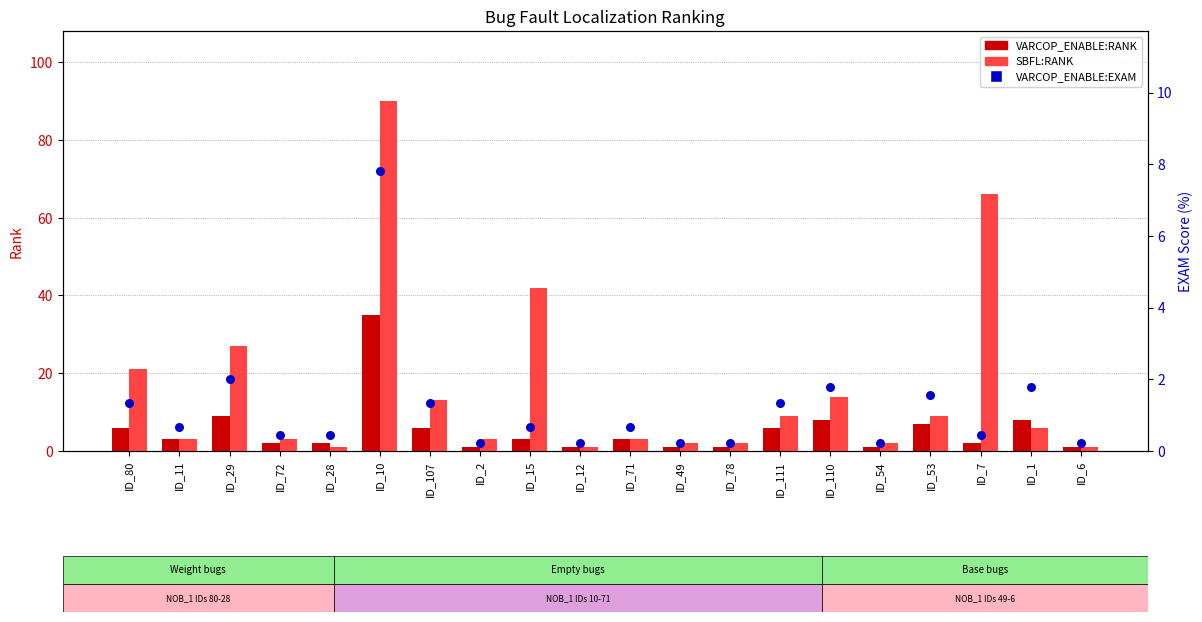

Is the value of SBFL:RANK at ID_49 greater than the value of VARCOP_ENABLE:RANK at ID_110?

No